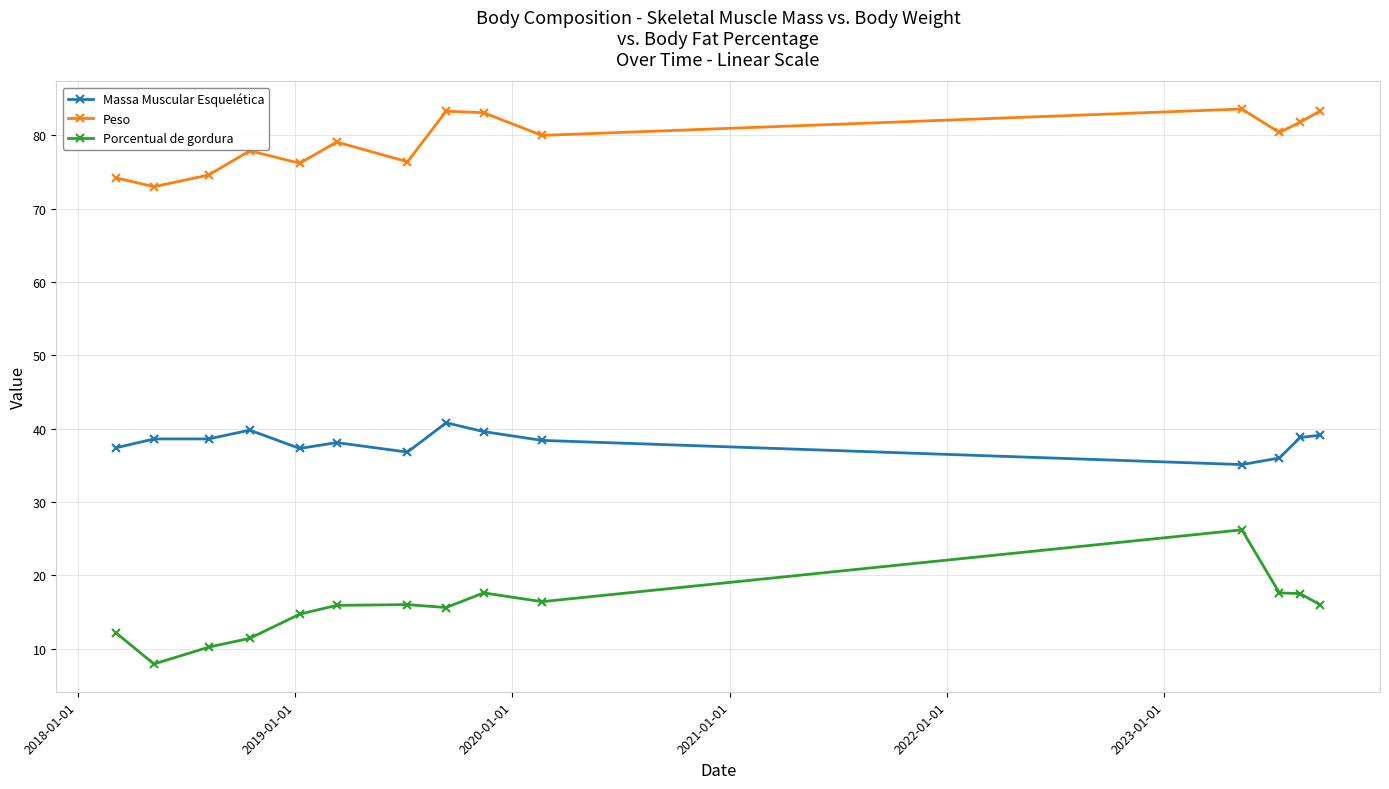

Which series has the largest total across all categories?

Peso